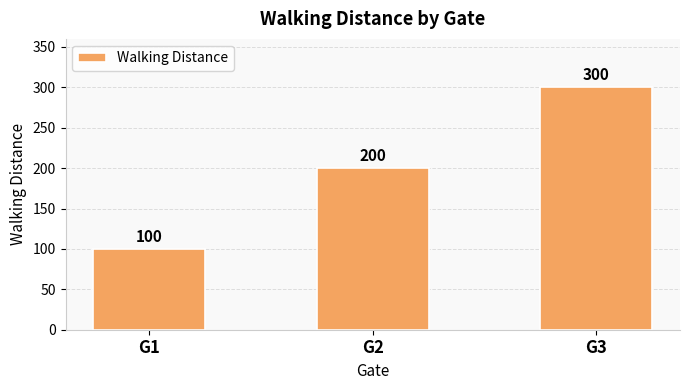

What is the difference between the maximum and second lowest values?

100